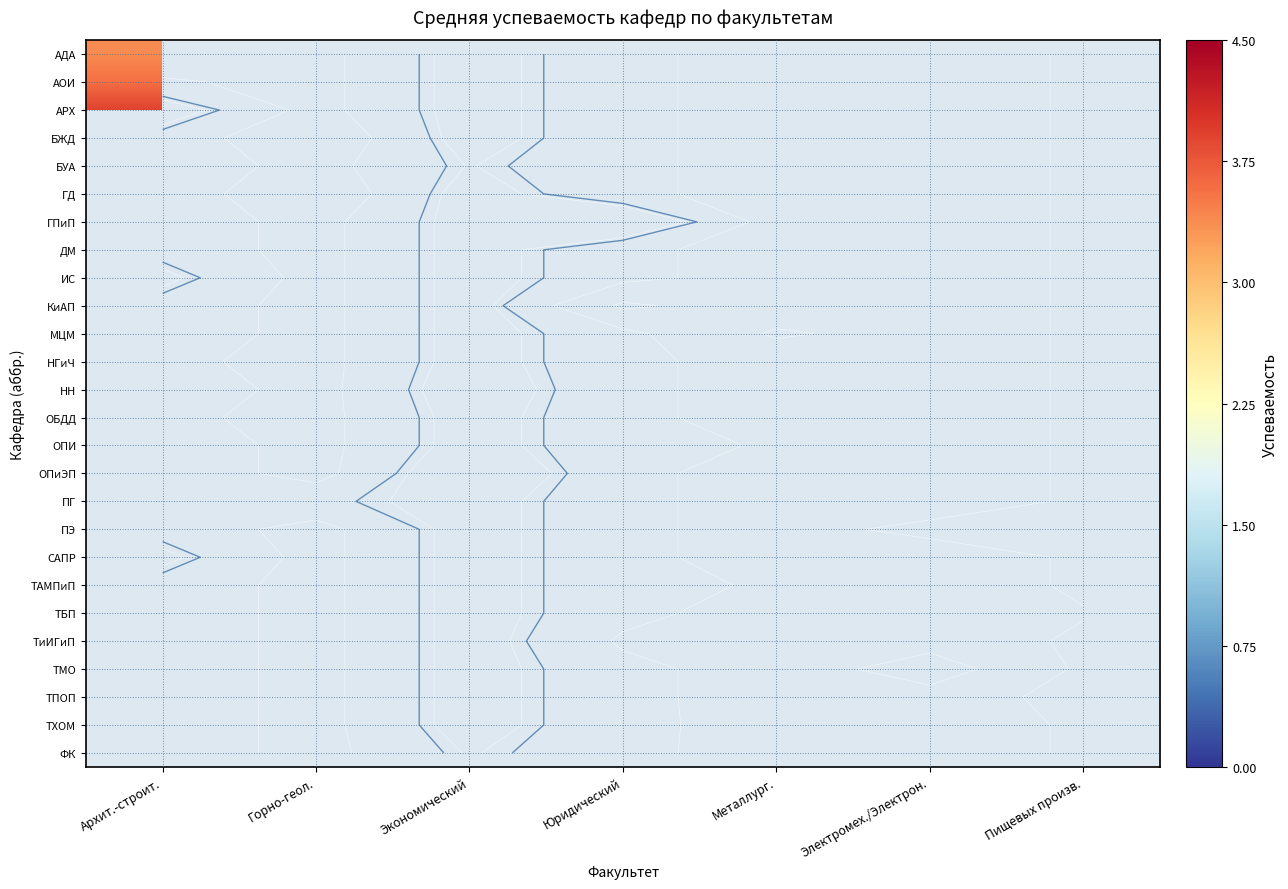

How many data points does each series have?

7